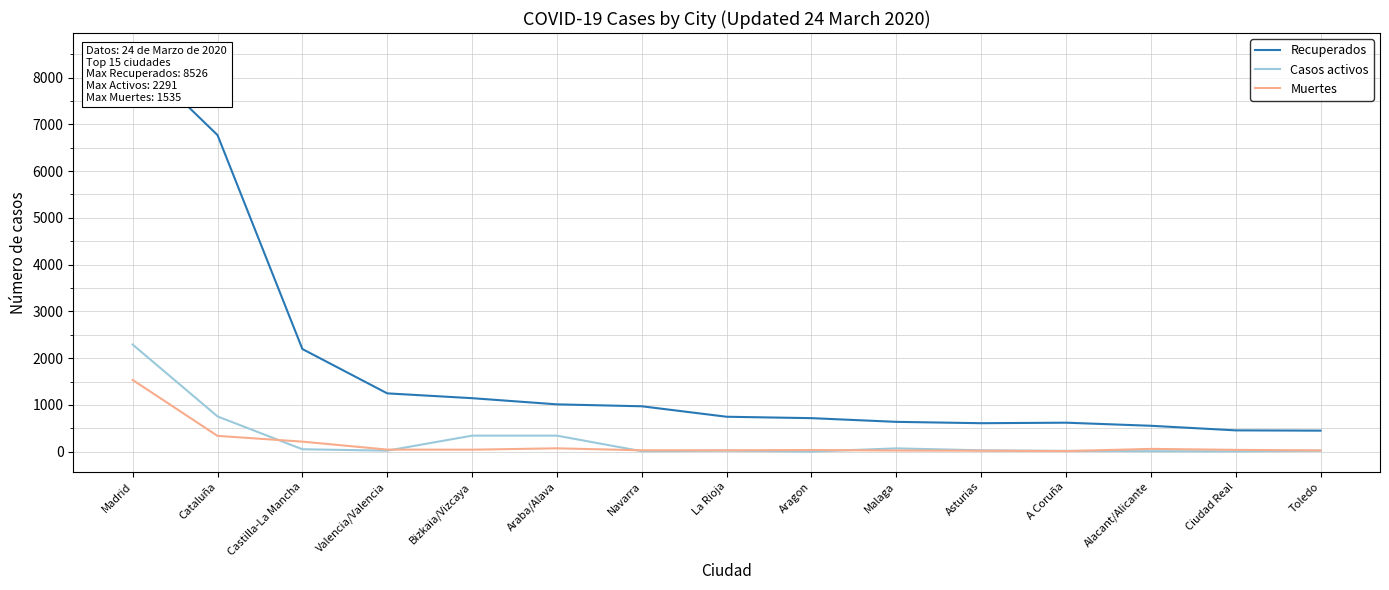

Read the Casos activos value at Araba/Alava.

344